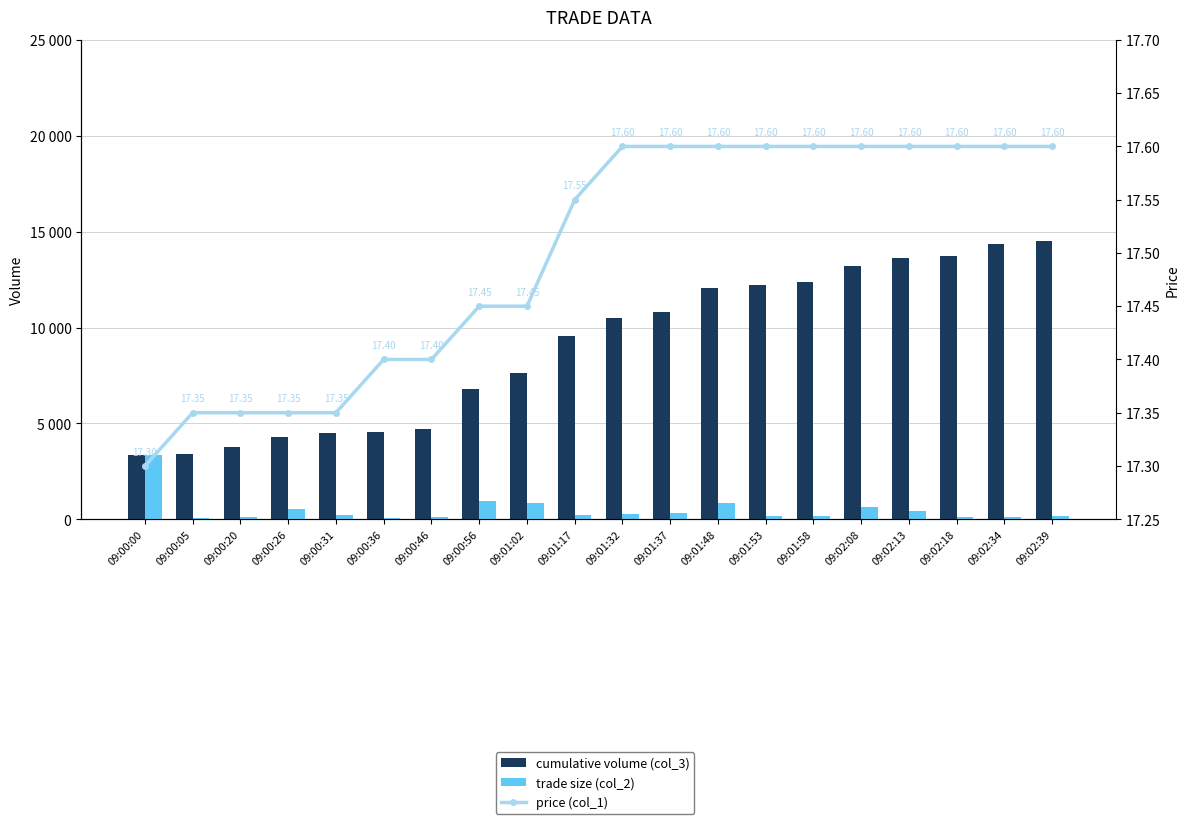

What are all the series names shown in the legend?

cumulative volume (col_3), trade size (col_2), price (col_1)